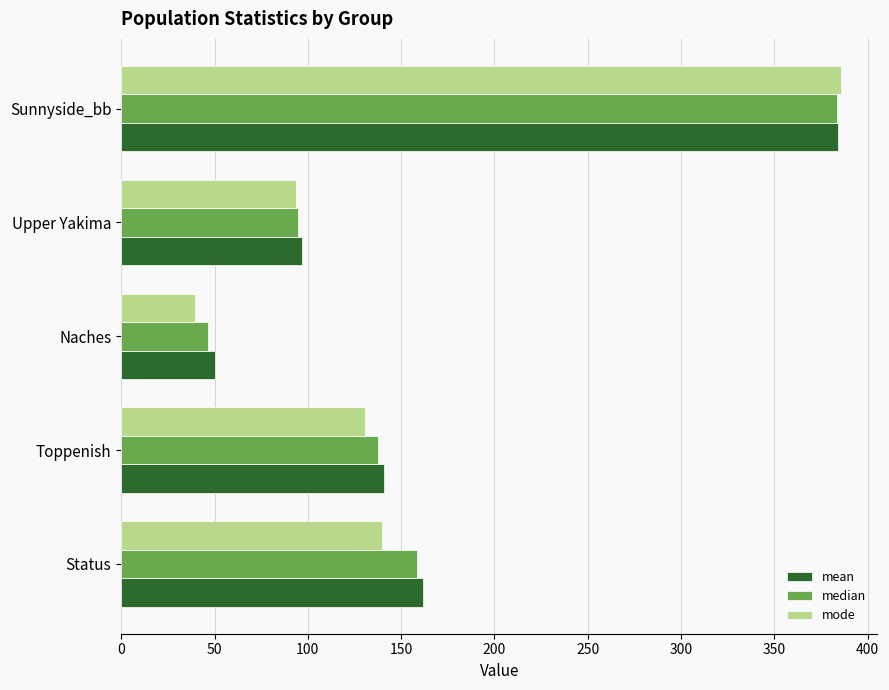

Is the value of mean at Naches greater than the value of mode at Sunnyside_bb?

No